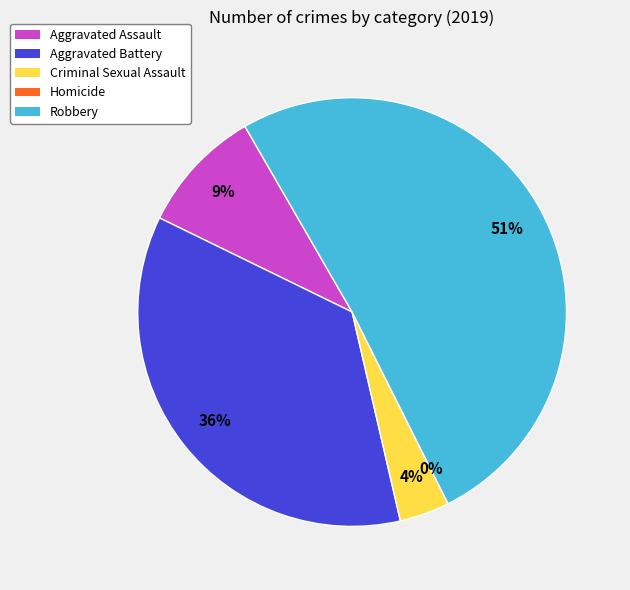

Which category accounts for the majority?

Robbery